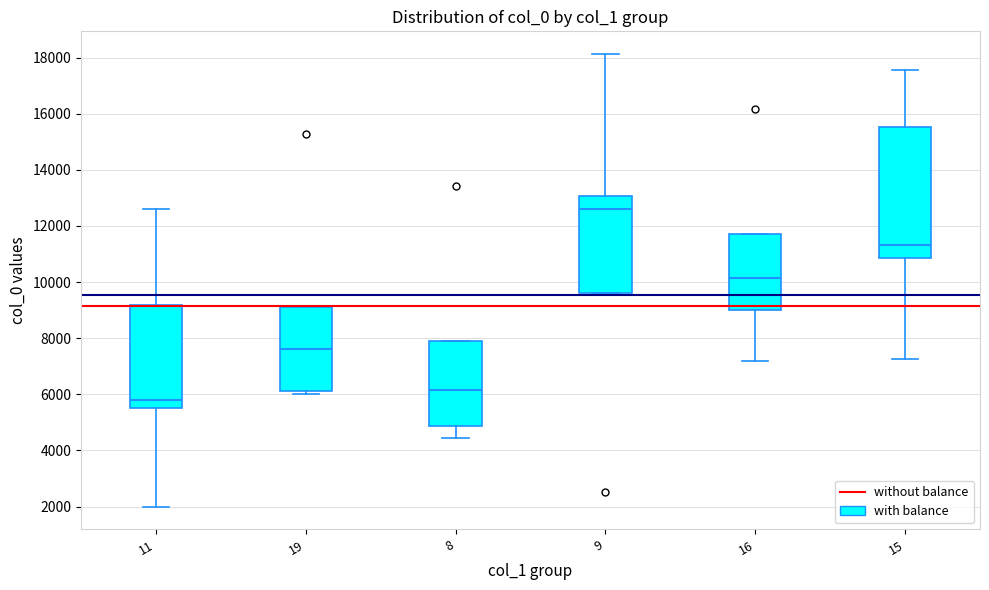

Which box's median line is the lowest?

11